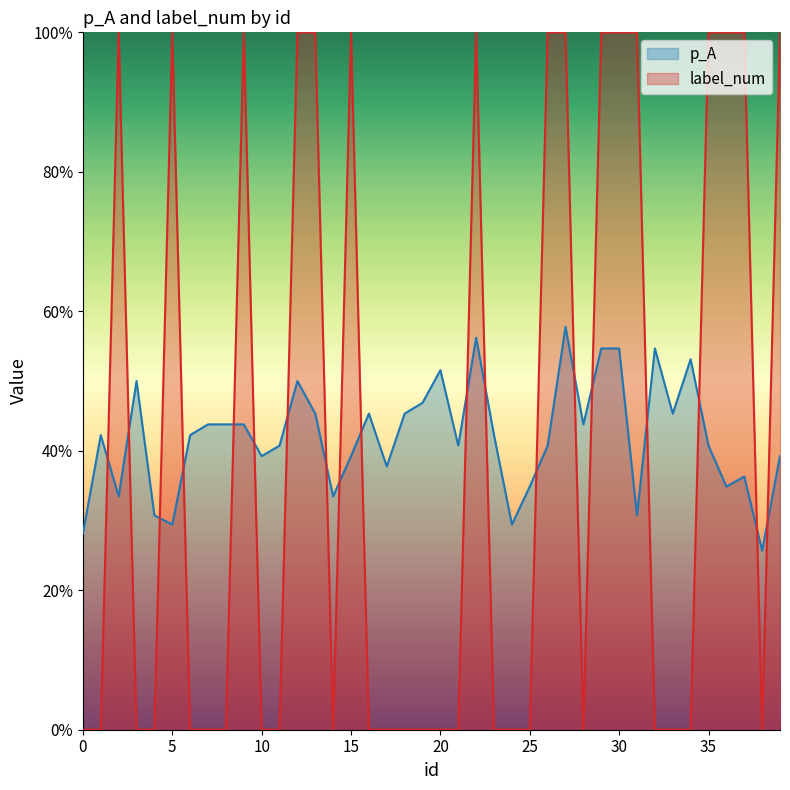

Does the chart display data point markers on the line(s)?

No